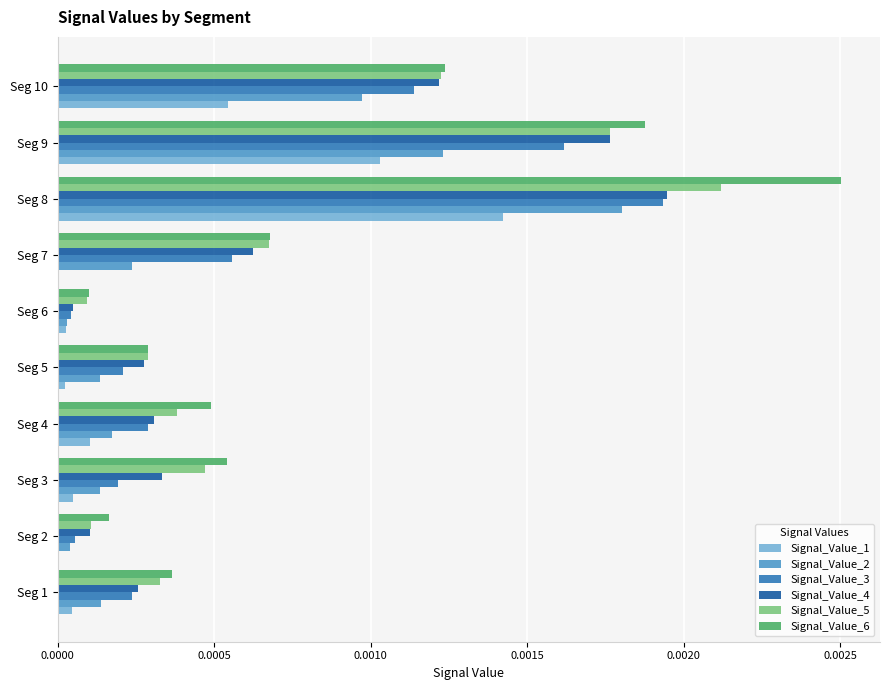

The value of Signal_Value_5 at Seg 6 is 0.0. True or false?

True